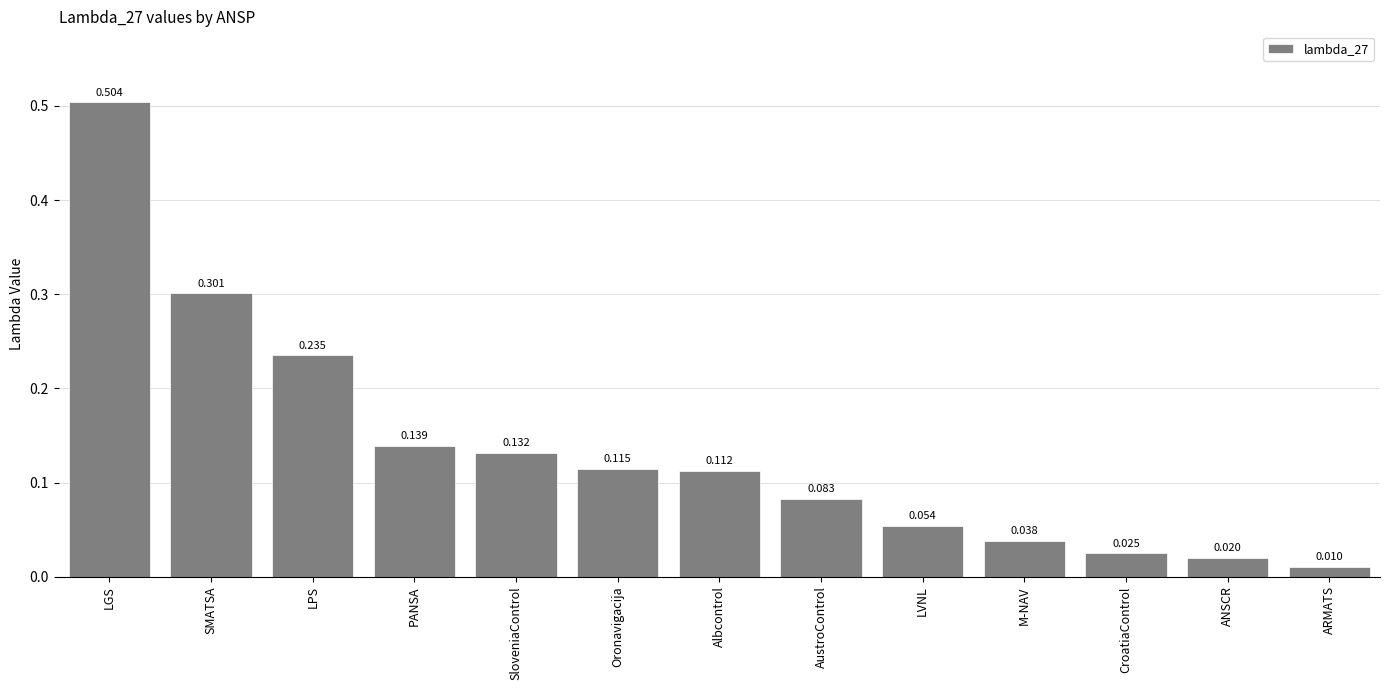

Rank the categories by value from highest to lowest.

LGS, SMATSA, LPS, PANSA, SloveniaControl, Oronavigacija, Albcontrol, AustroControl, LVNL, M-NAV, CroatiaControl, ANSCR, ARMATS